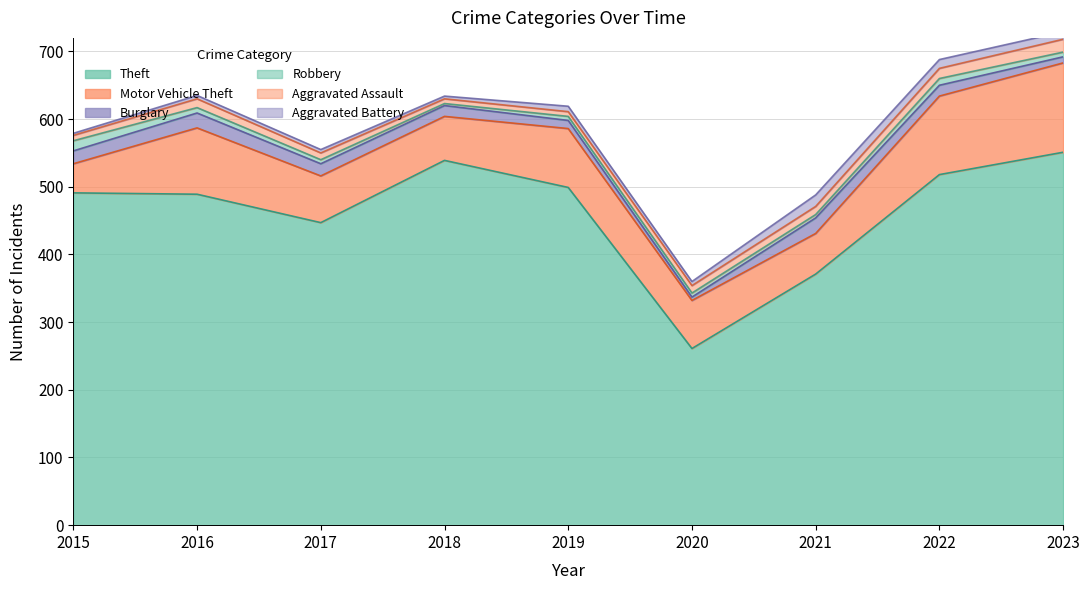

At how many categories does at least one series exceed 77?

9